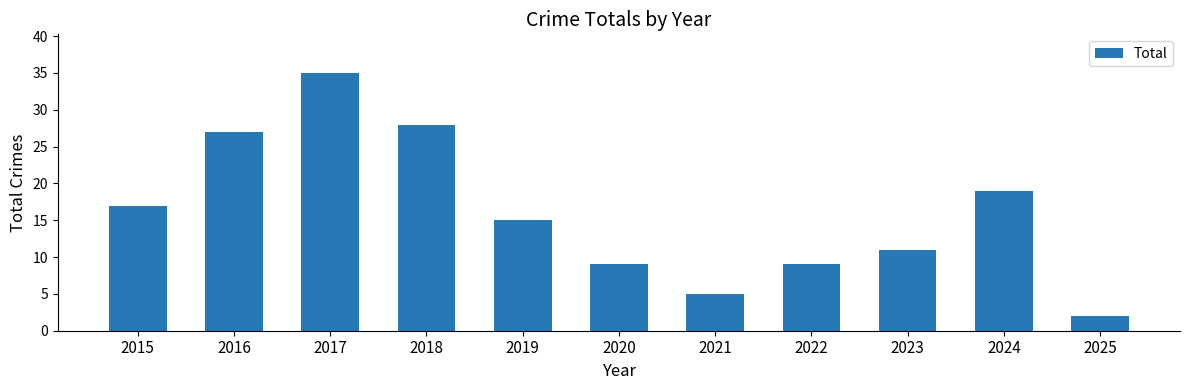

How many bars are there in total?

11